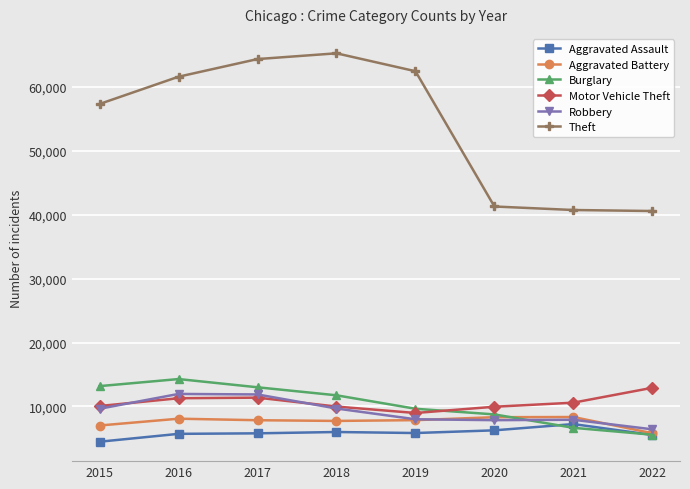

Is this an area chart (filled region under the line)?

No